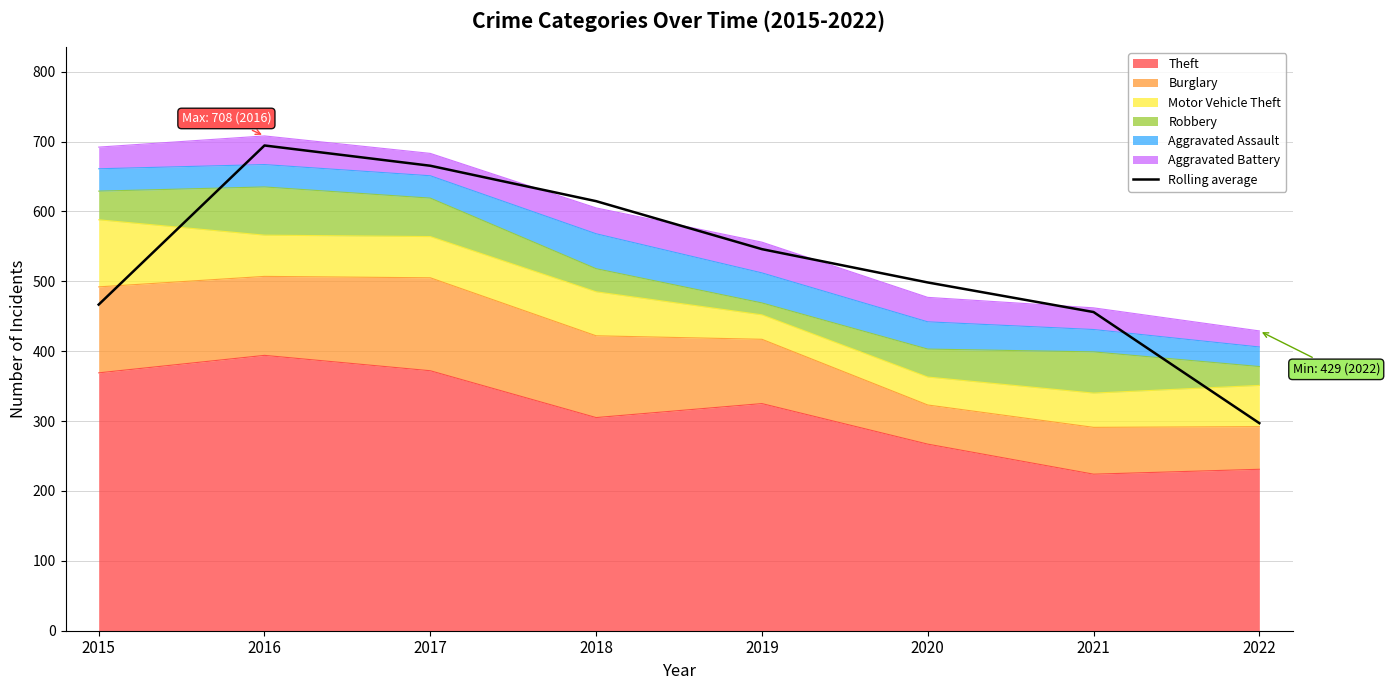

True or false: the data shows 665.3 at 2017.

True